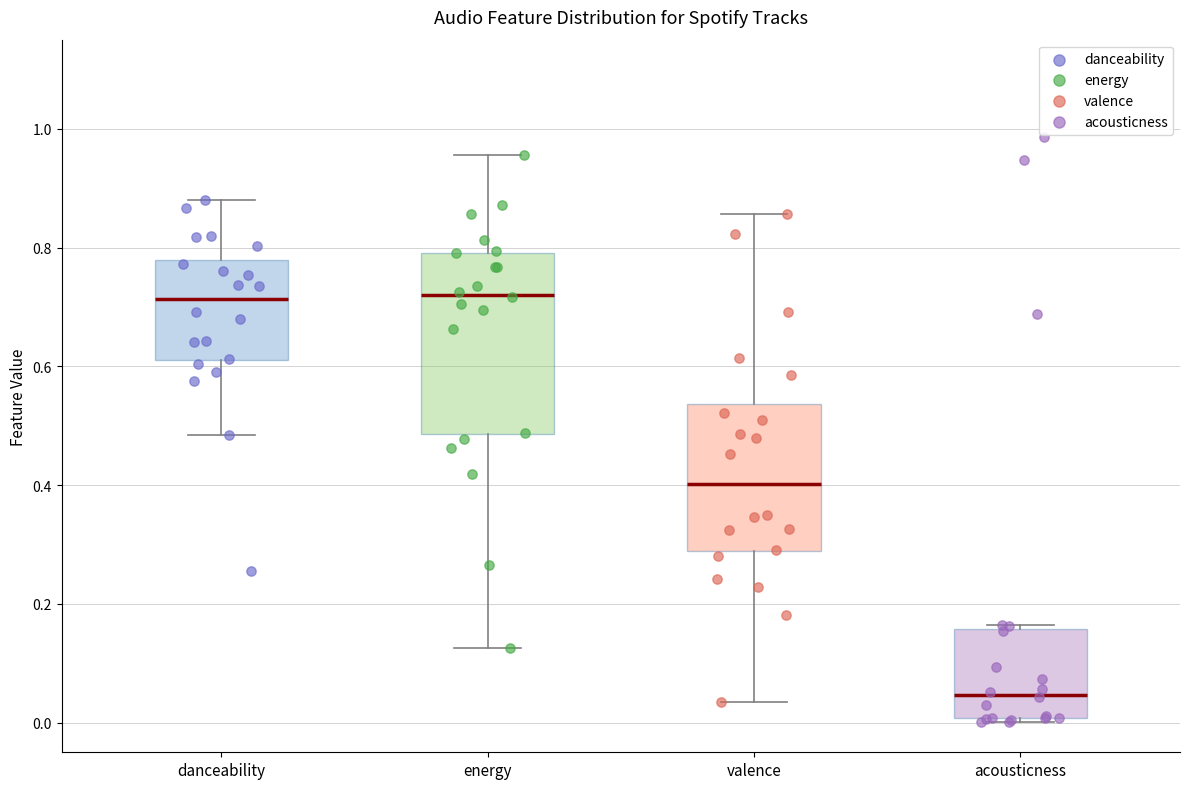

Where is the upper edge of the box for valence on the y-axis? The values are not printed on the chart, so give them approximately, as read against the axis.

0.54